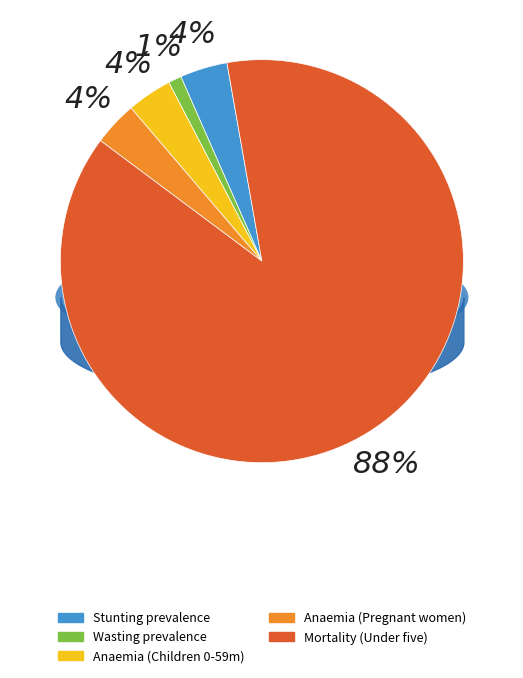

To the nearest percent, what is the combined percentage of Mortality (Under five) and Stunting prevalence?

92%